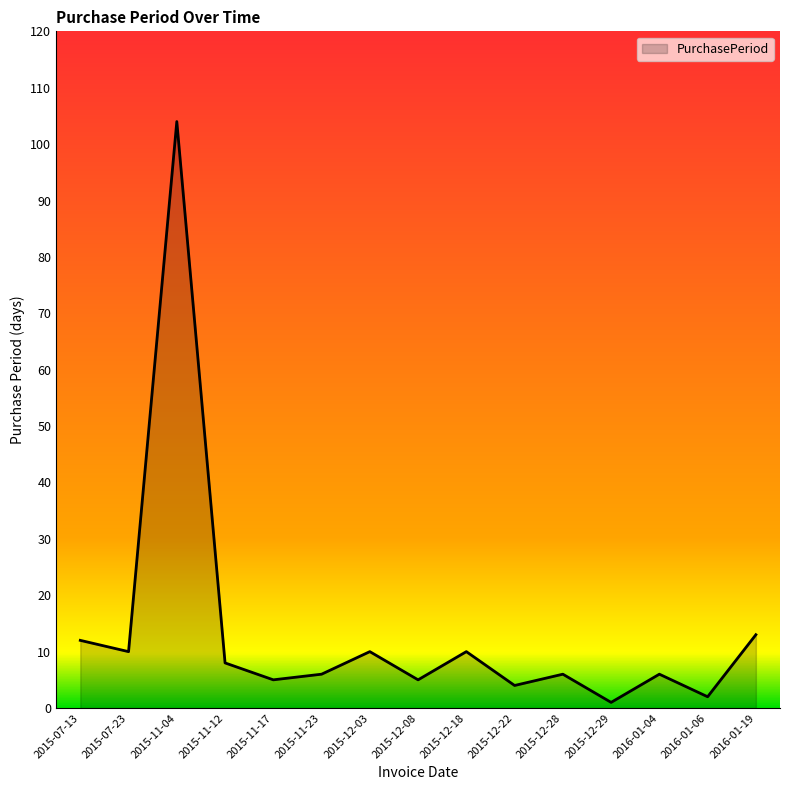

Reading left to right, transcribe all the data shown in this chart.

2015-07-13=12	2015-07-23=10	2015-11-04=104	2015-11-12=8	2015-11-17=5	2015-11-23=6	2015-12-03=10	2015-12-08=5	2015-12-18=10	2015-12-22=4	2015-12-28=6	2015-12-29=1	2016-01-04=6	2016-01-06=2	2016-01-19=13